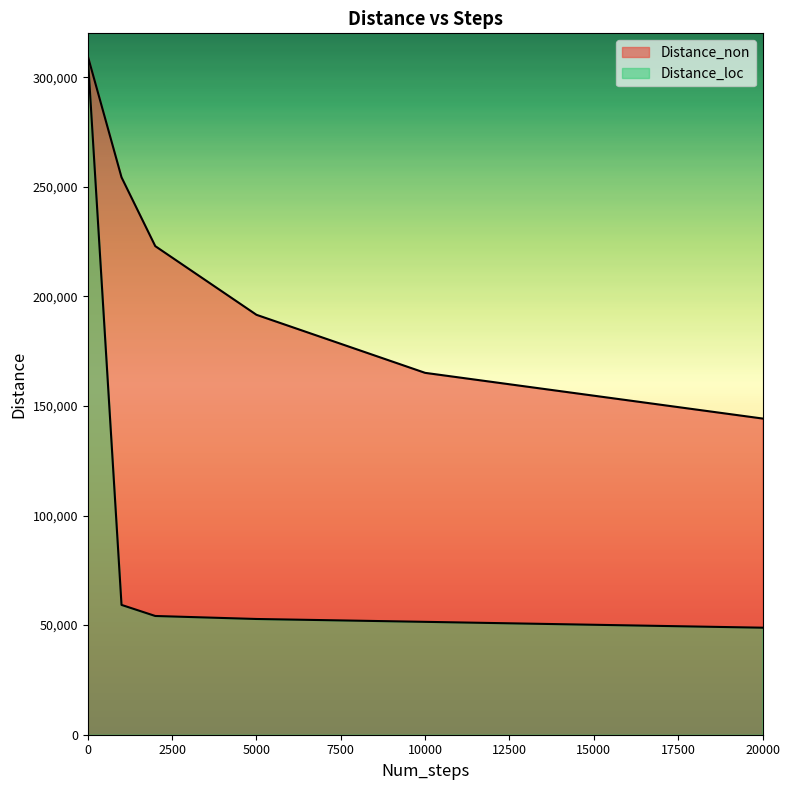

What is the difference between the Distance_loc values at 20000 and 5000?

3972